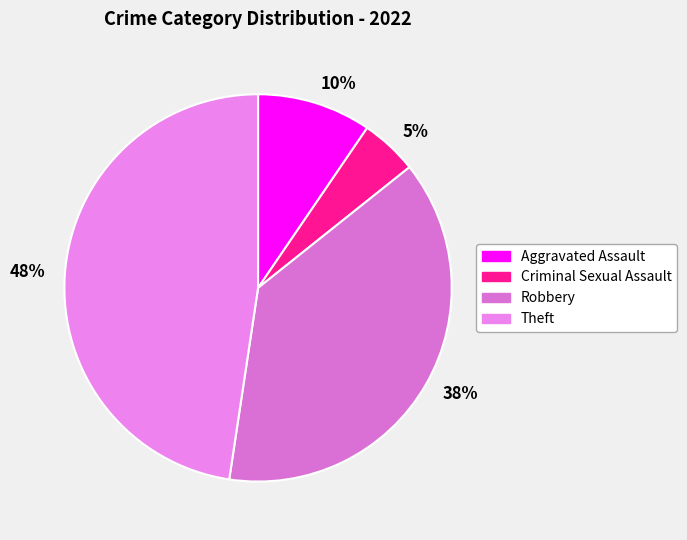

What is the ratio of the value at 5% to the value at 10%?

0.5